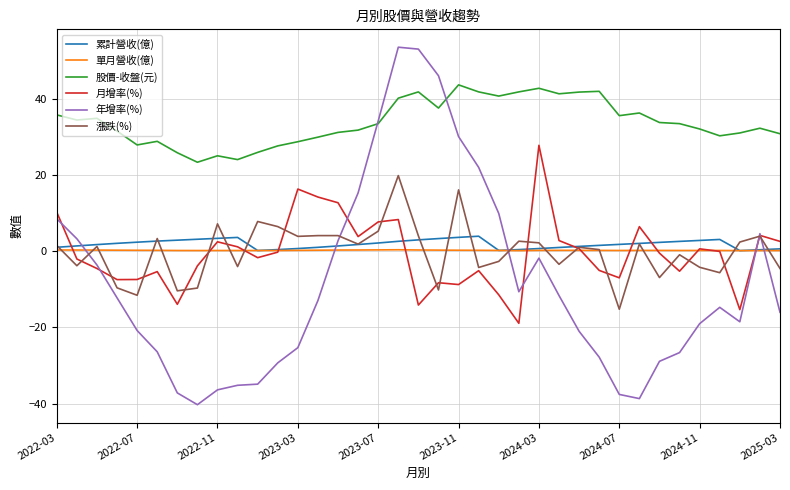

After their last crossing, which series has the higher values: 累計營收(億) or 月增率(%)?

月增率(%)